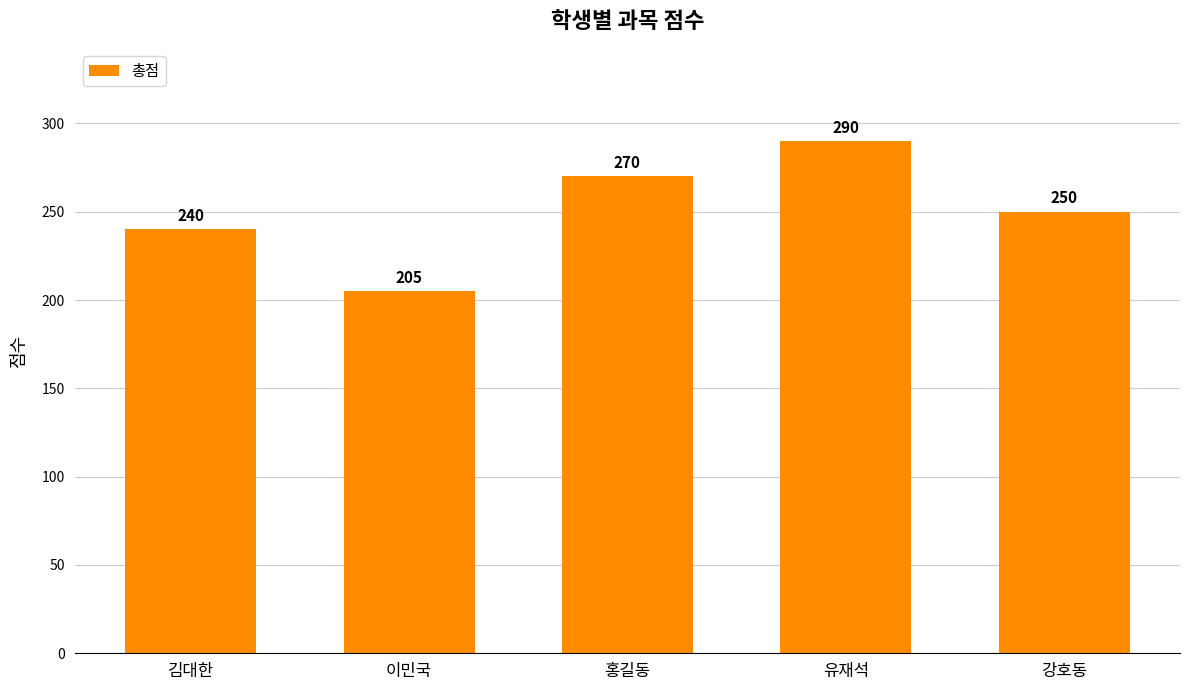

Is it true that the value at 유재석 is 290?

True